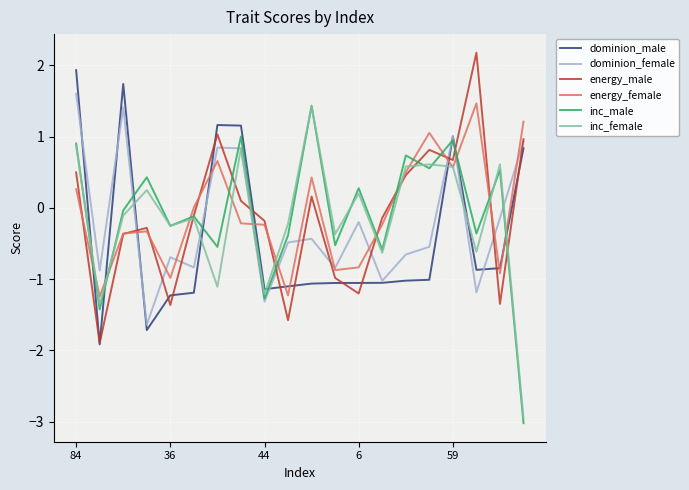

What is the greatest value displayed?

2.2